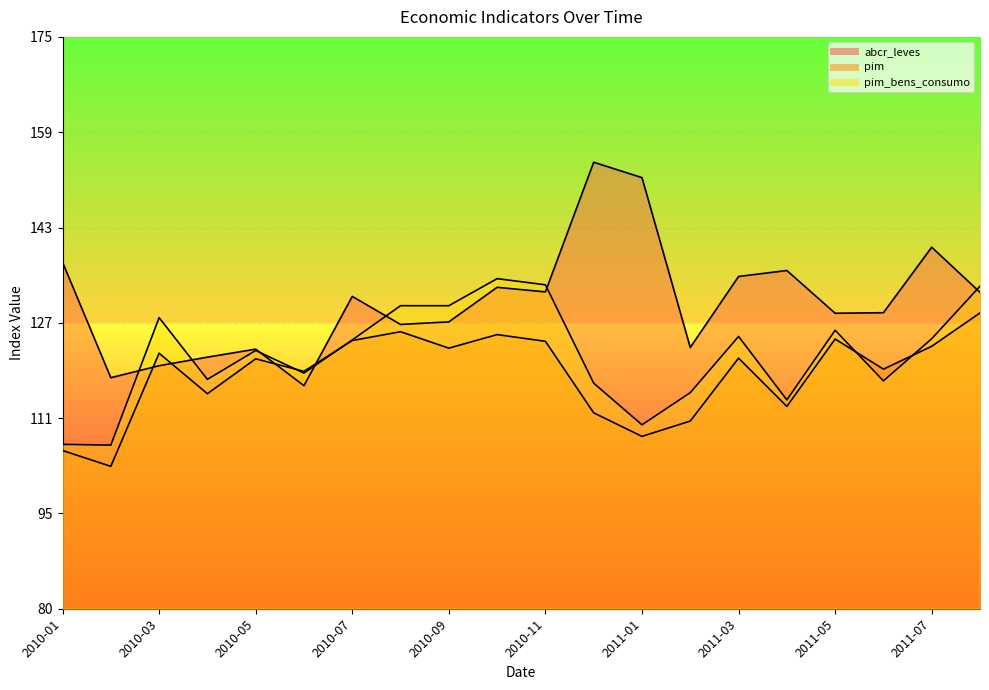

What is the difference between the maximum and minimum values in the abcr_leves series?

37.1